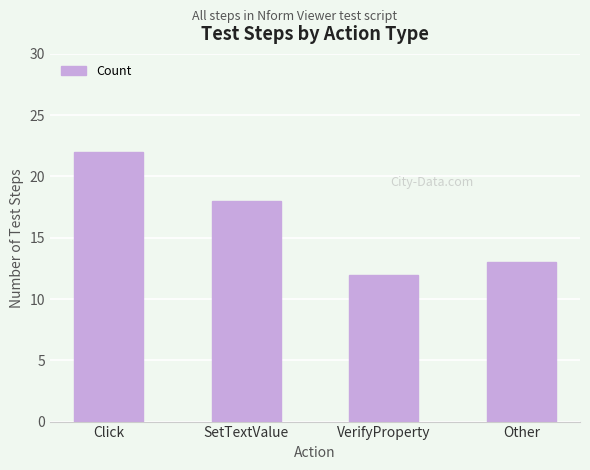

What is the maximum value shown in the chart?

22